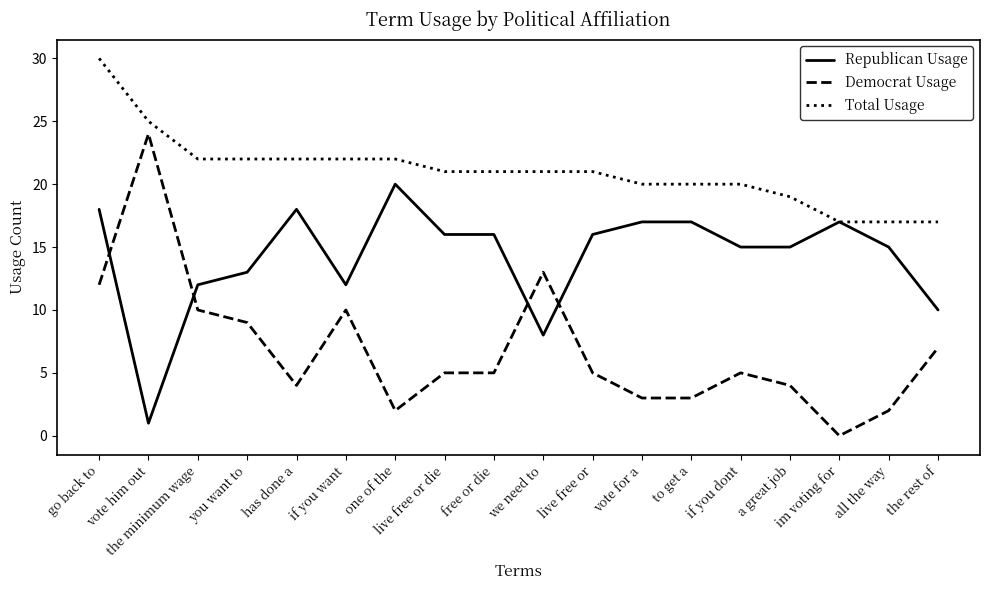

Where is the first local minimum for Democrat Usage?

has done a